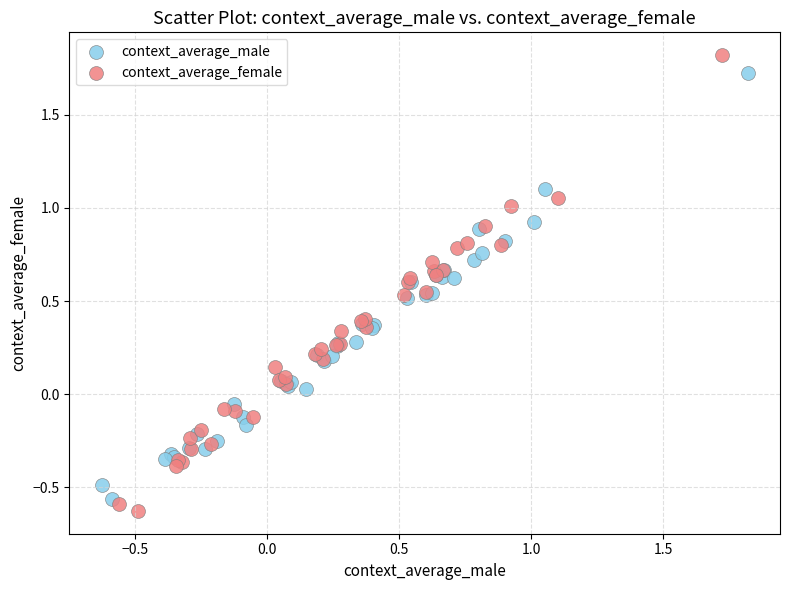

Which series has the widest spread of Y values?

context_average_female